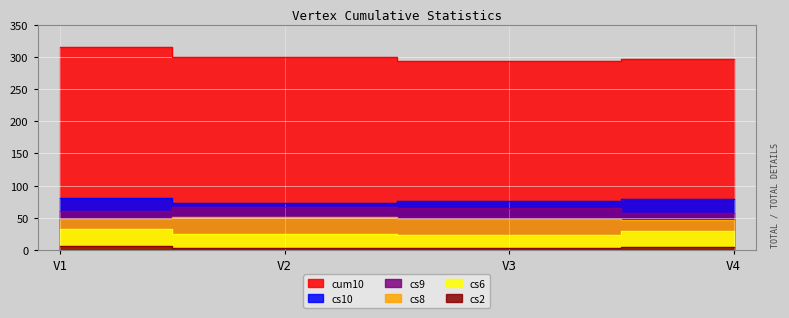

At which category is the sum across all series the highest?

V1